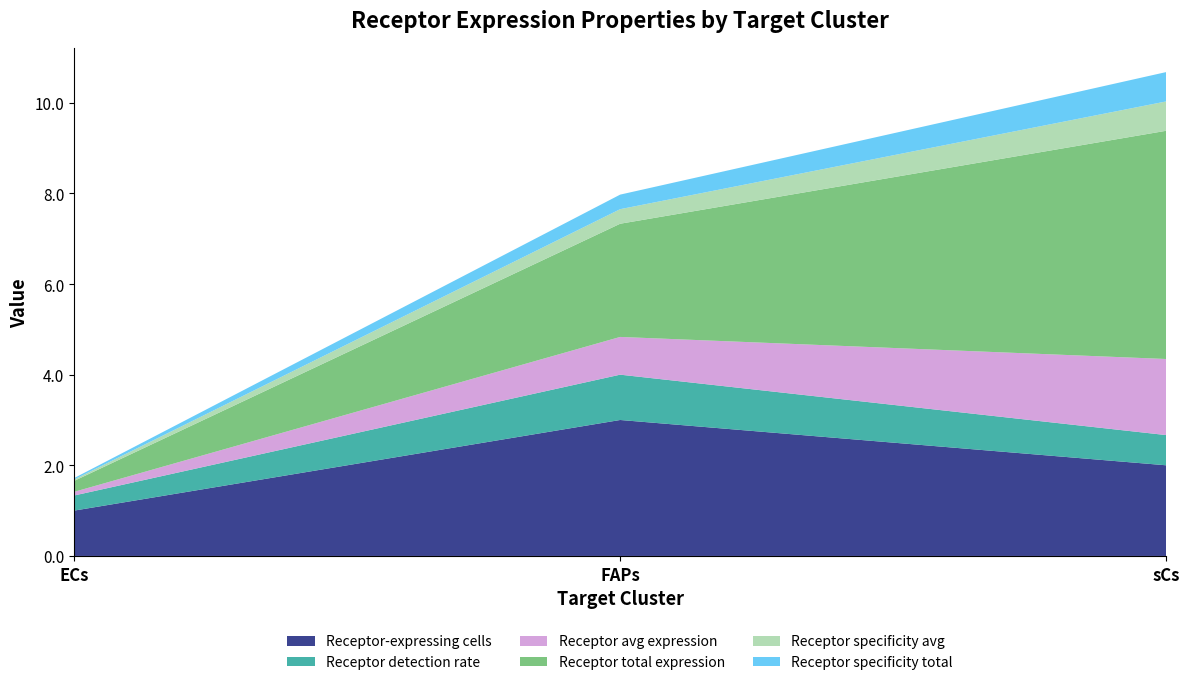

Reading left to right, transcribe all the data shown in this chart.

Receptor-expressing cells: ECs=1.0	FAPs=3.0	sCs=2.0
Receptor detection rate: ECs=0.3	FAPs=1.0	sCs=0.7
Receptor average expression value: ECs=0.1	FAPs=0.8	sCs=1.7
Receptor total expression value: ECs=0.2	FAPs=2.5	sCs=5.0
Receptor derived specificity of average expression value: ECs=0.0	FAPs=0.3	sCs=0.6
Receptor derived specificity of total expression value: ECs=0.0	FAPs=0.3	sCs=0.6